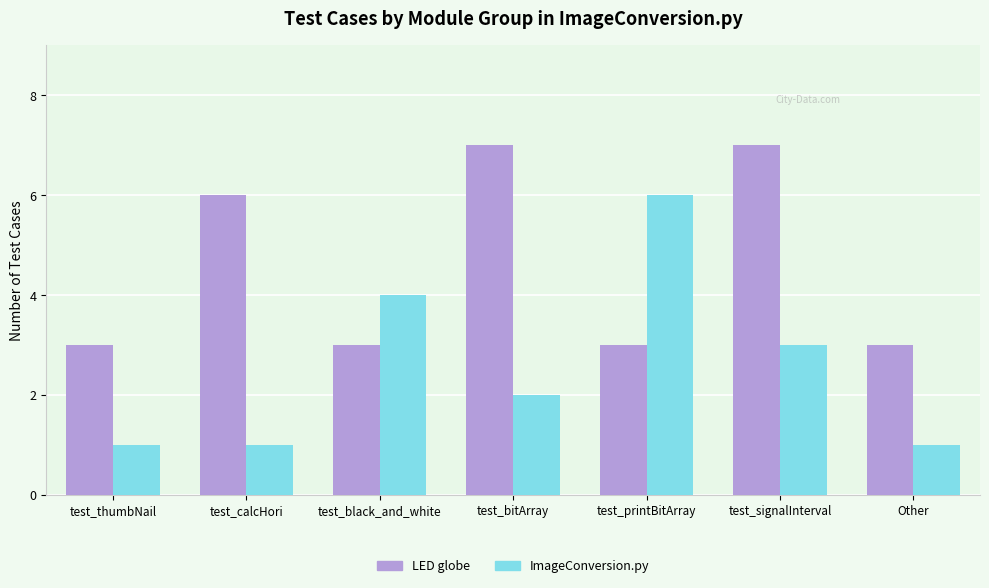

Read the LED globe value at test_signalInterval.

7